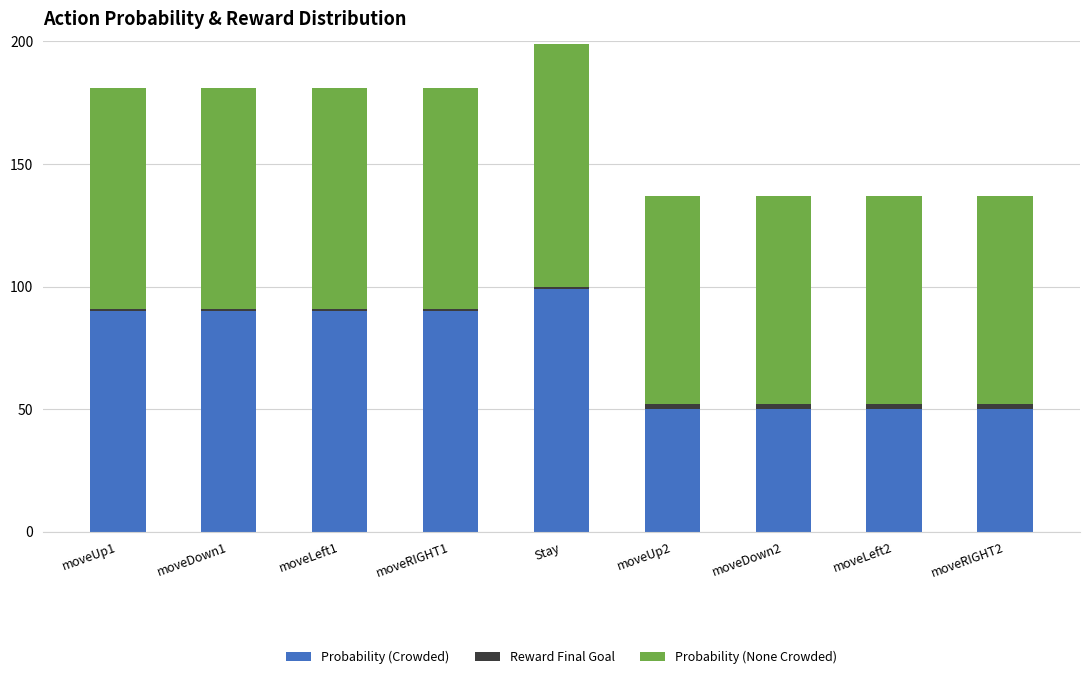

What is the highest value of the Probability (Crowded) series?

99